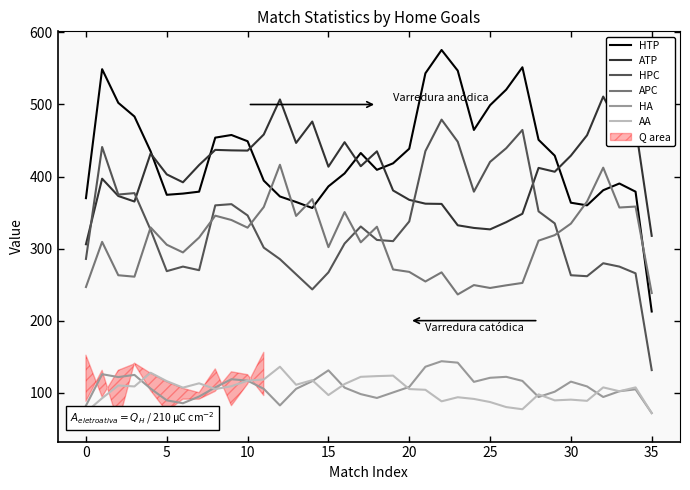

Does the chart have visible grid lines?

No